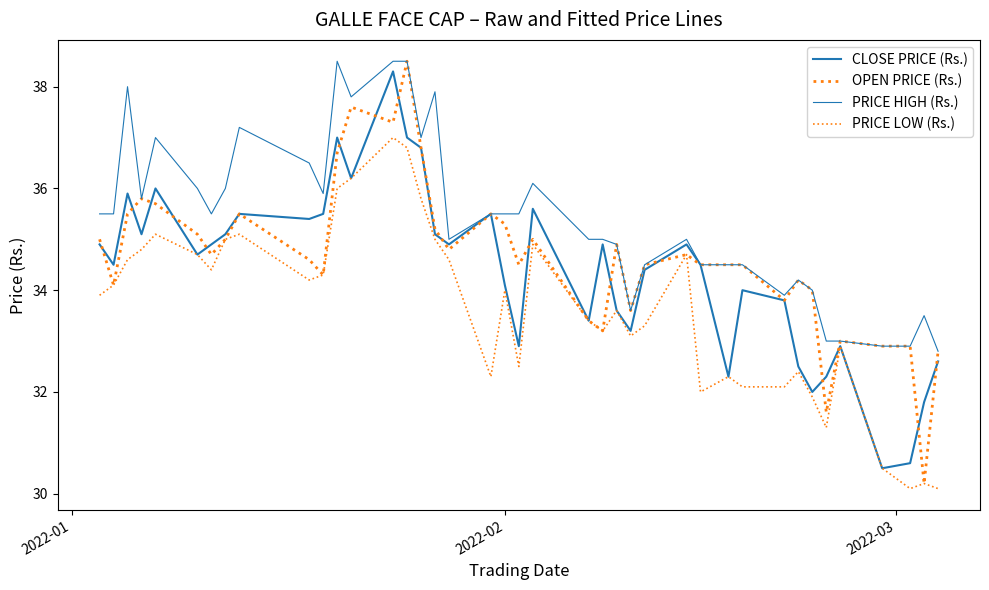

Which series has the widest spread of values?

OPEN PRICE (Rs.)